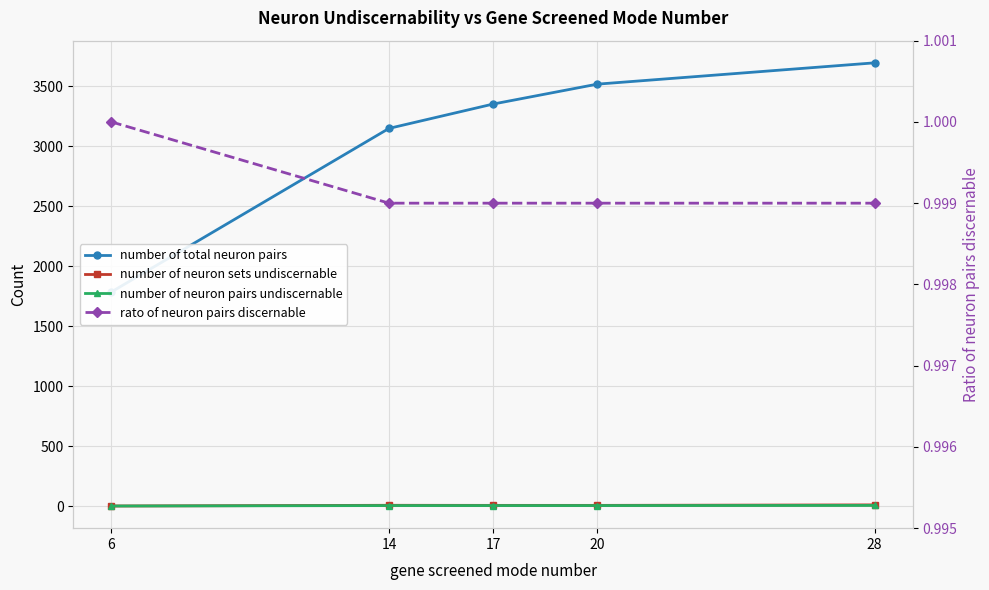

Reading left to right, what are all the values shown in this chart?

number of total neuron pairs: 1786.0	3150.0	3353.0	3519.0	3697.0
number of neuron sets undiscernable: 0.0	6.0	5.3	5.3	9.3
number of neuron pairs undiscernable: 0.0	3.7	3.7	3.7	4.7
rato of neuron pairs discernable: 1.0	1.0	1.0	1.0	1.0